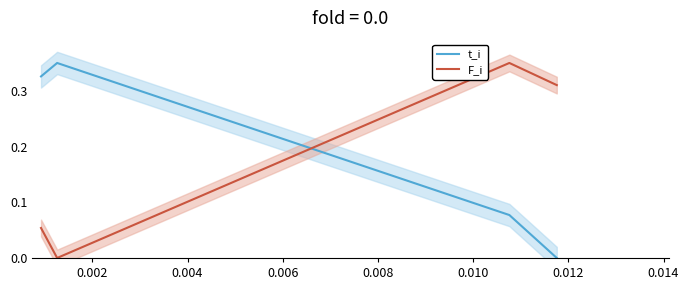

After their last crossing, which series has the higher values: t_i or F_i?

F_i